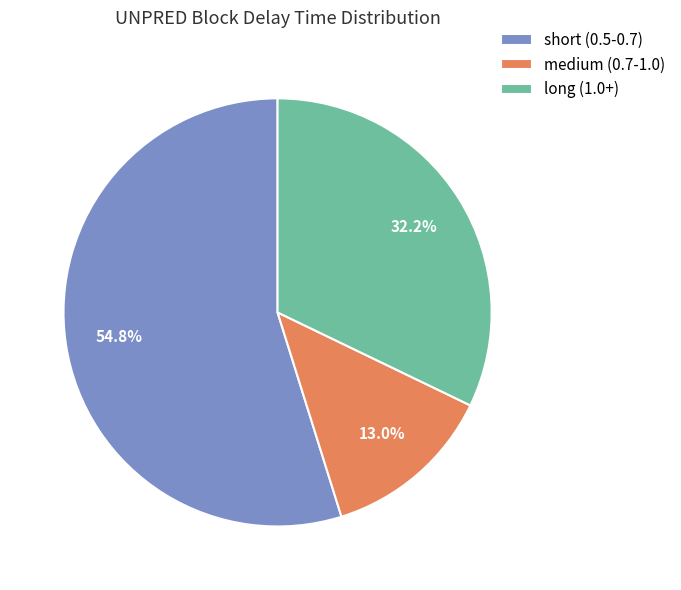

What is the smallest slice in the pie chart?

medium (0.7-1.0)